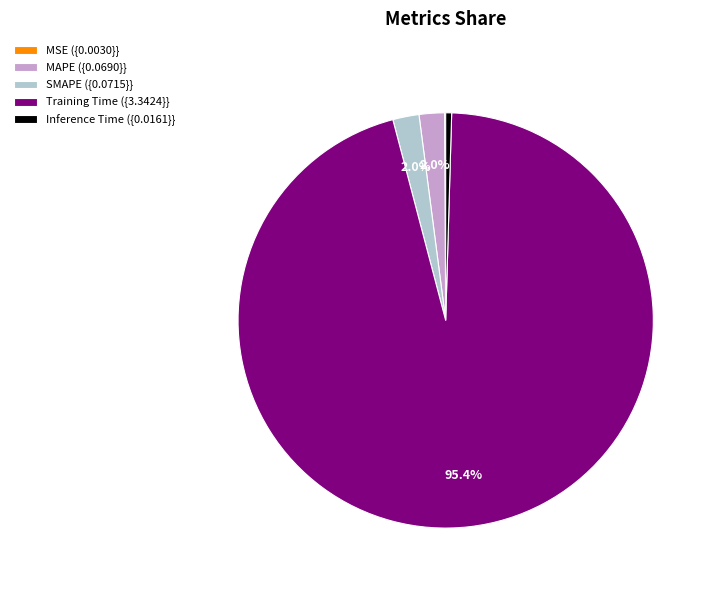

How much of the chart is everything except MAPE ({0.0690}}?

98.0%